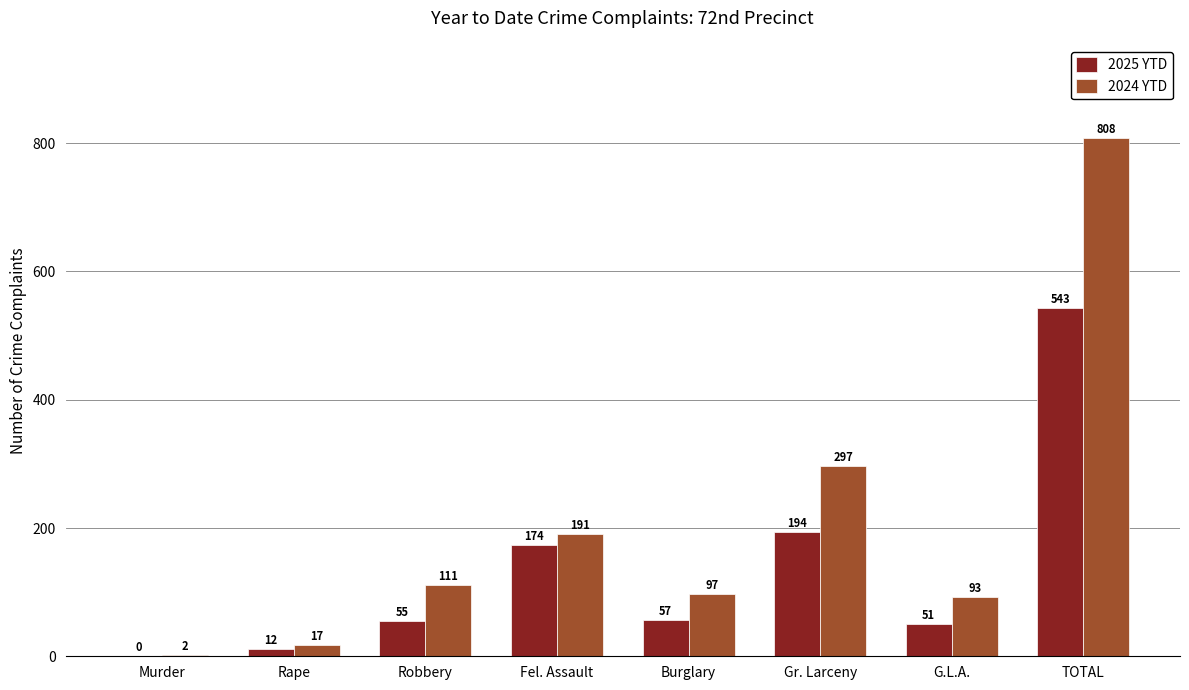

The value of 2024 YTD at G.L.A. is 93. True or false?

True